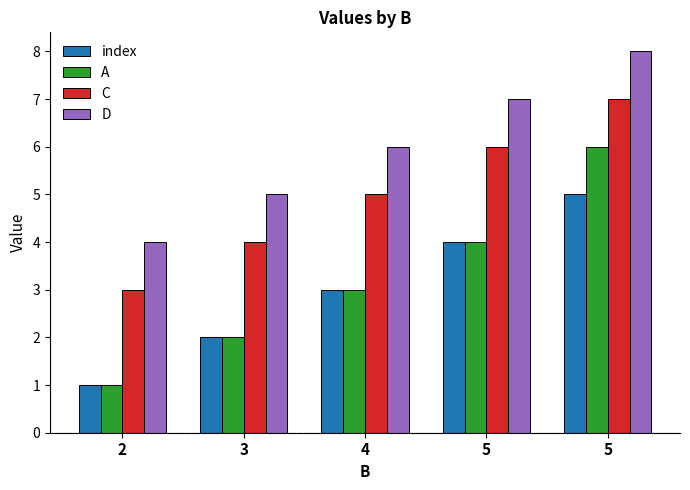

At which label is index closest to 3?

4